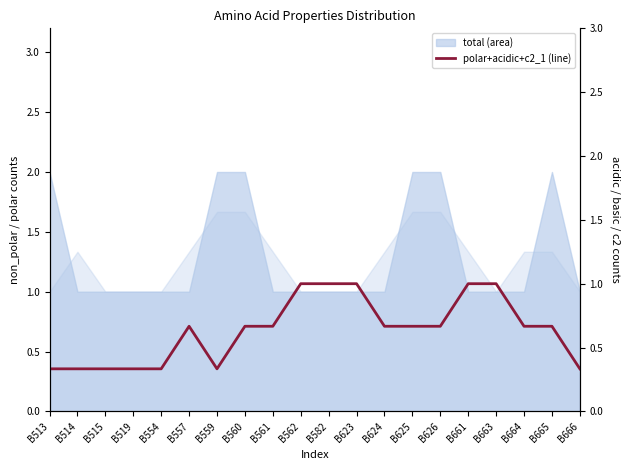

Reading right to left, transcribe all the data shown in this chart.

B666=0.3	B665=0.7	B664=0.7	B663=1.0	B661=1.0	B626=0.7	B625=0.7	B624=0.7	B623=1.0	B582=1.0	B562=1.0	B561=0.7	B560=0.7	B559=0.3	B557=0.7	B554=0.3	B519=0.3	B515=0.3	B514=0.3	B513=0.3